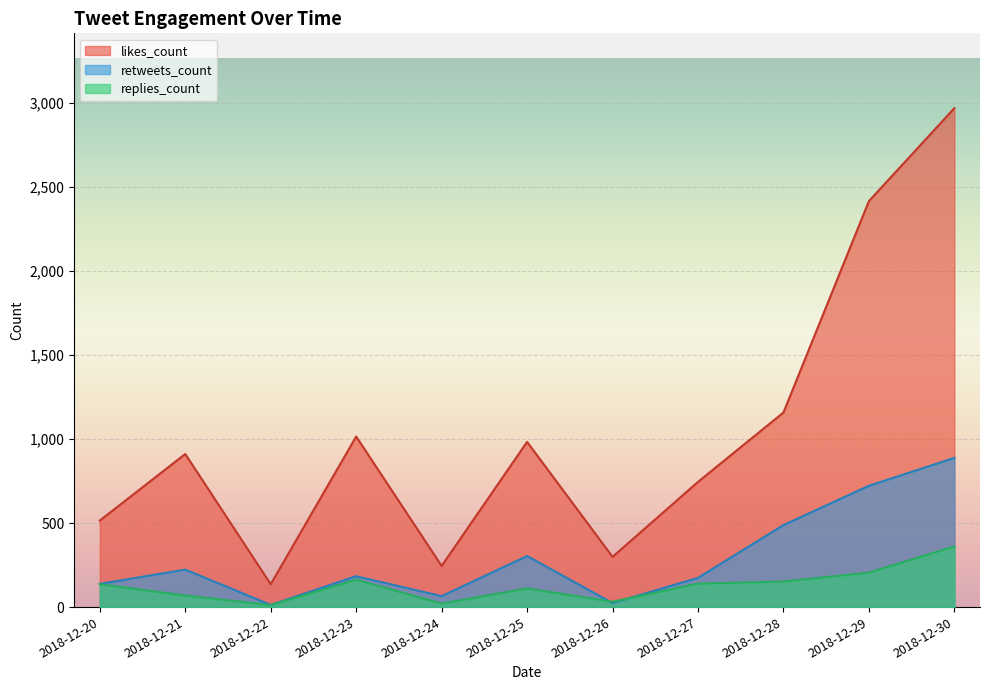

How many intersections are there between retweets_count and replies_count?

2